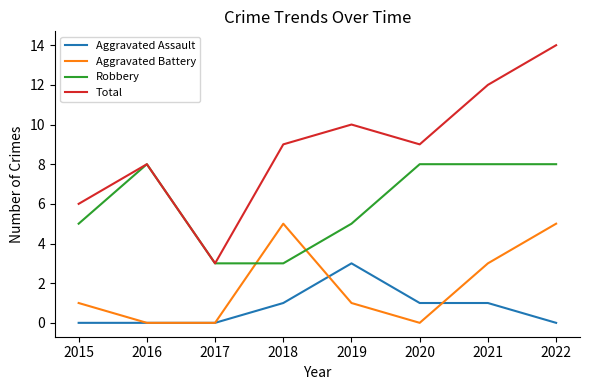

True or false: Aggravated Battery and Total intersect in this chart.

False